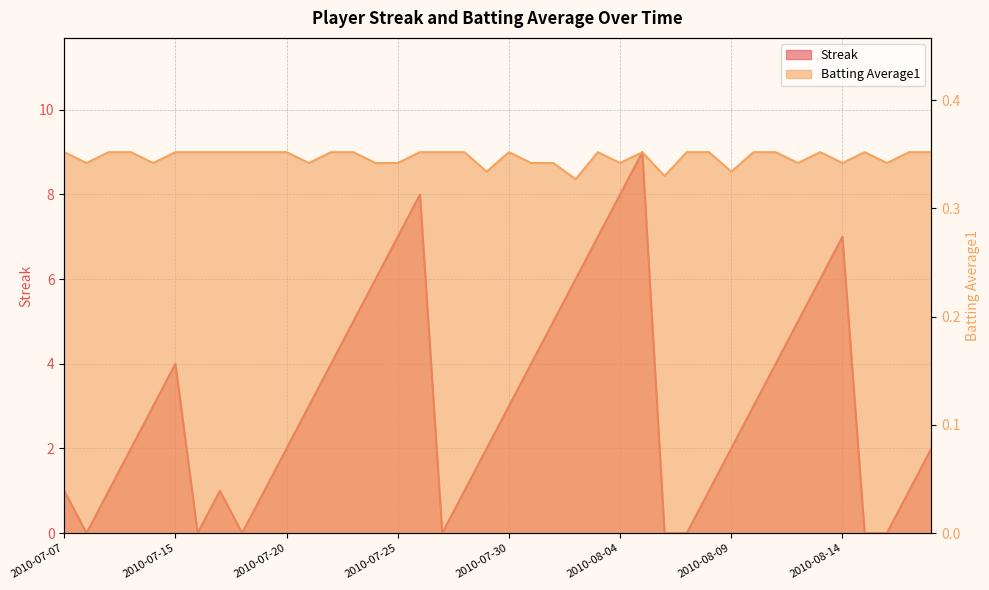

List the series in order of their overall mean, highest first.

Streak, Batting Average1